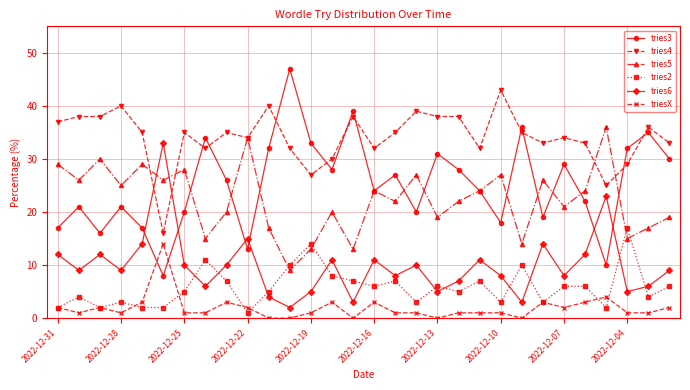

Which series has the widest spread of values?

tries3